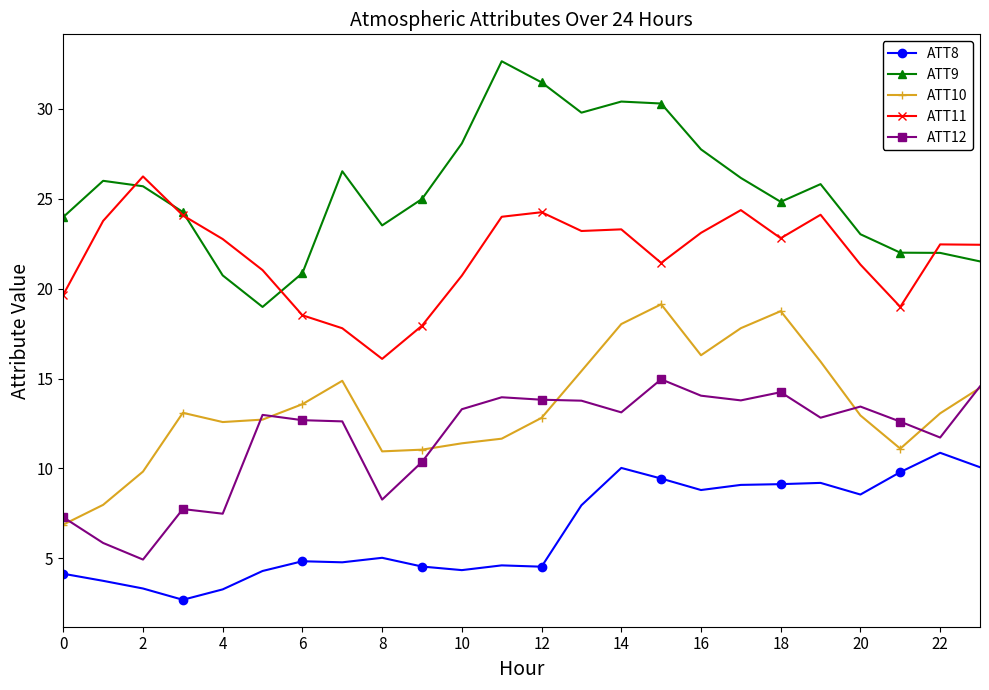

Which series has the largest total across all categories?

ATT9